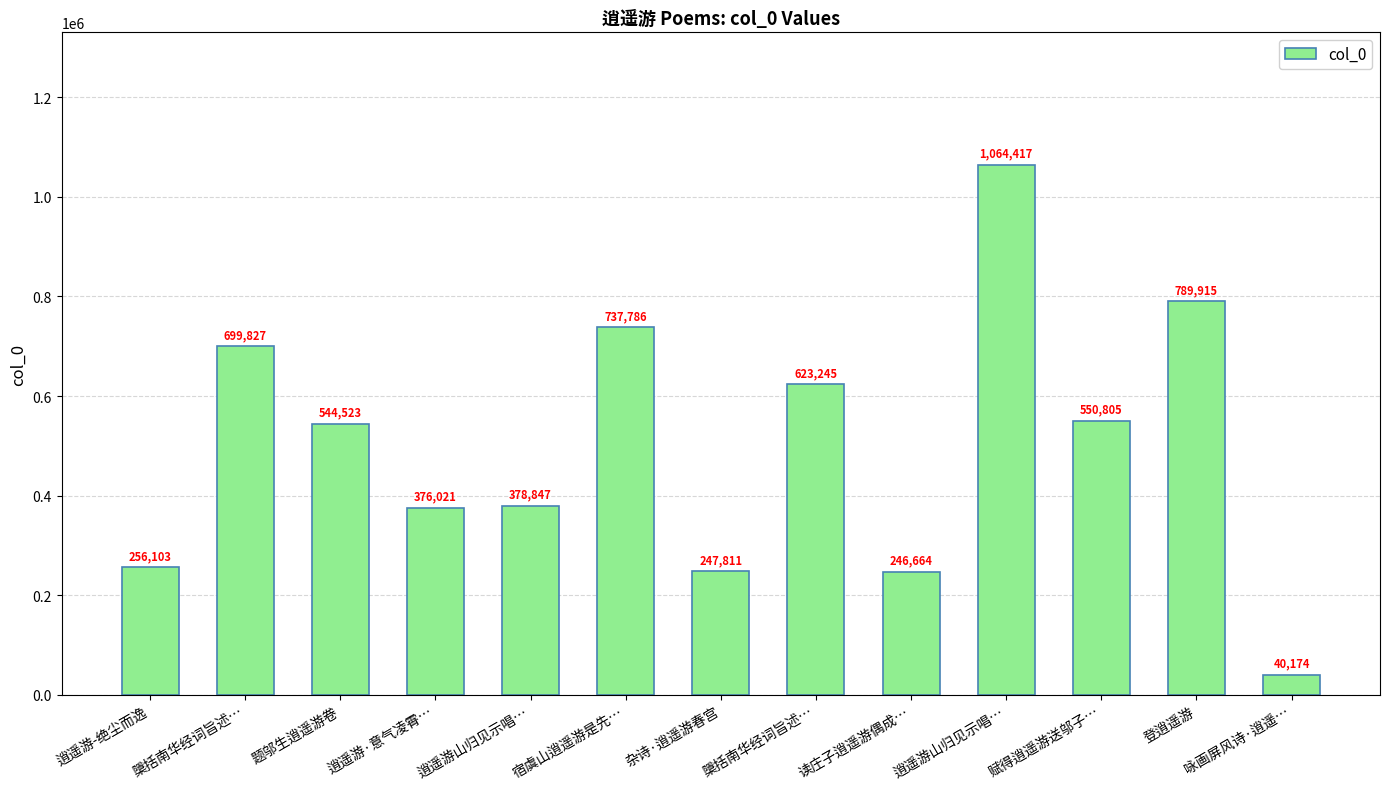

Which has a higher value, 杂诗·逍遥游春宫 or 逍遥游山归见示唱…?

逍遥游山归见示唱…